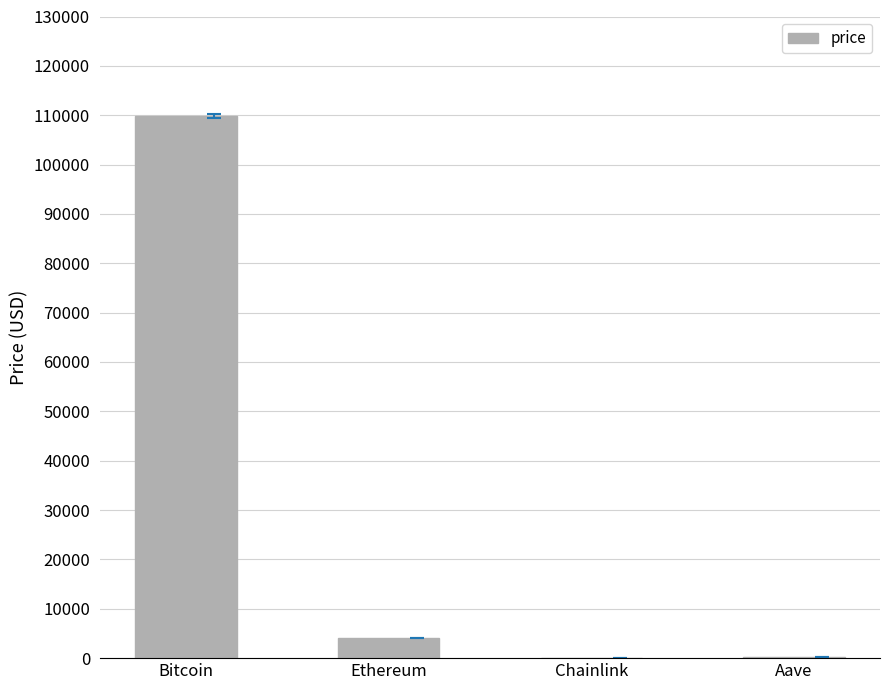

Where is the data nearest to the value 54929?

Ethereum